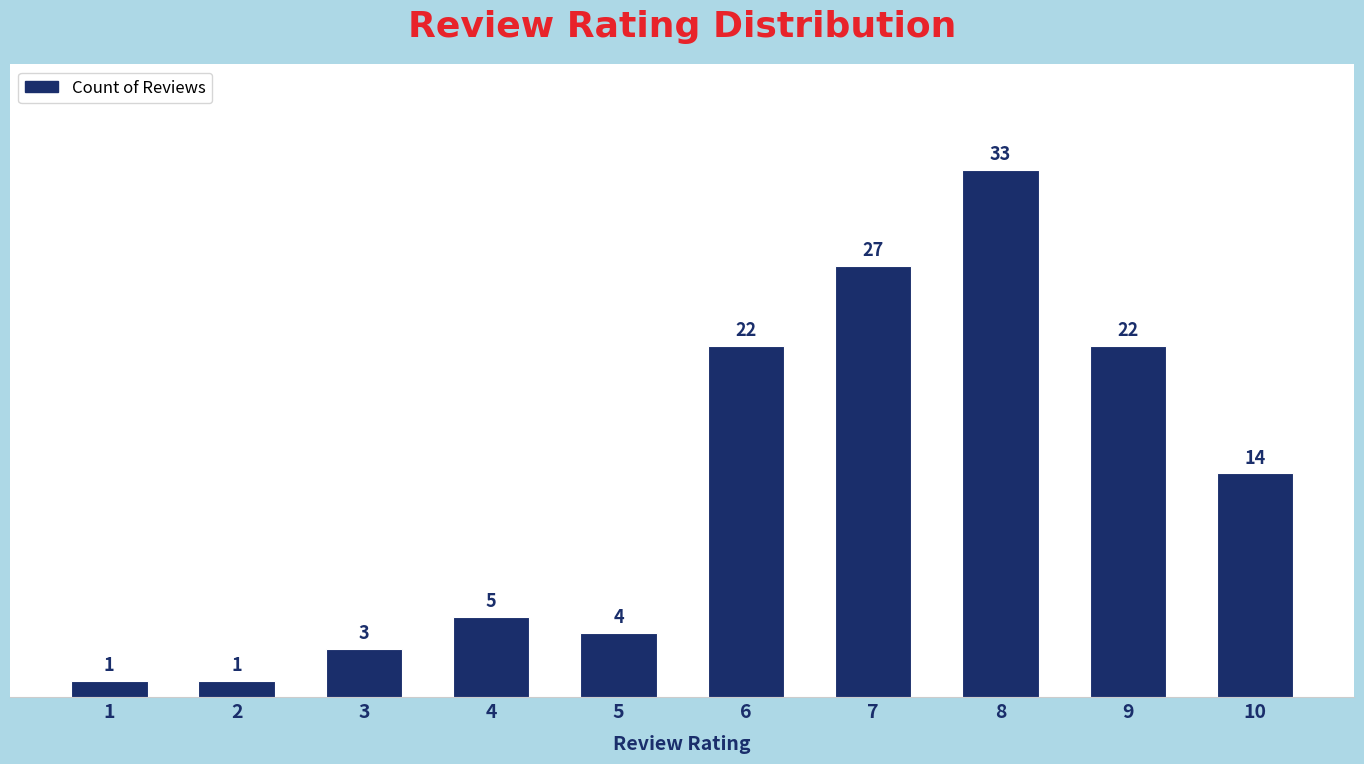

What is the value of the 7th bar from the left?

27